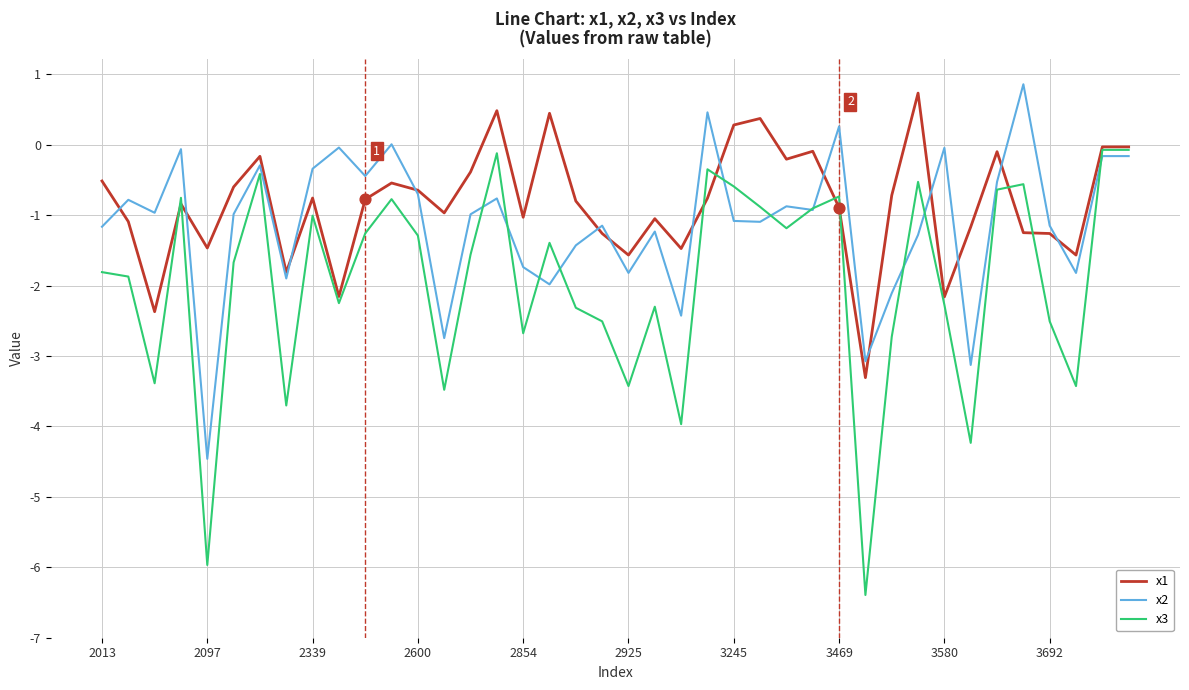

What are all the series names shown in the legend?

x1, x2, x3